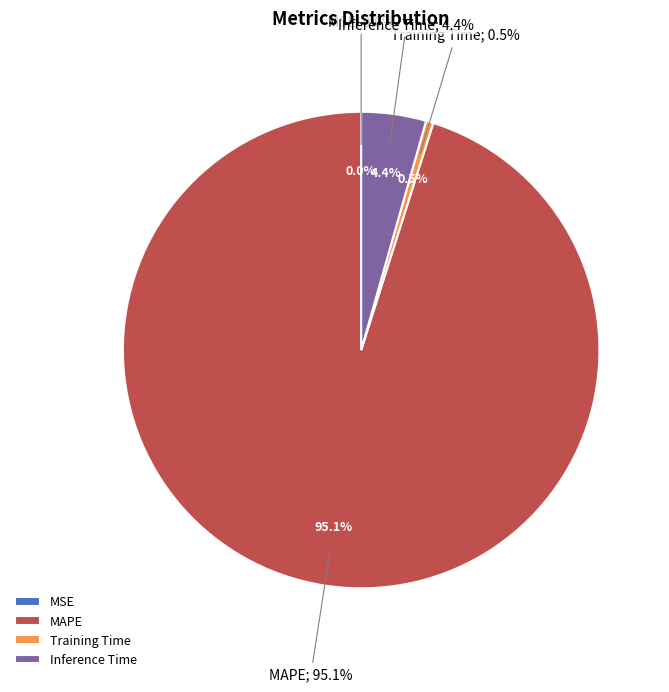

Is there any slice that represents more than half of the pie?

Yes